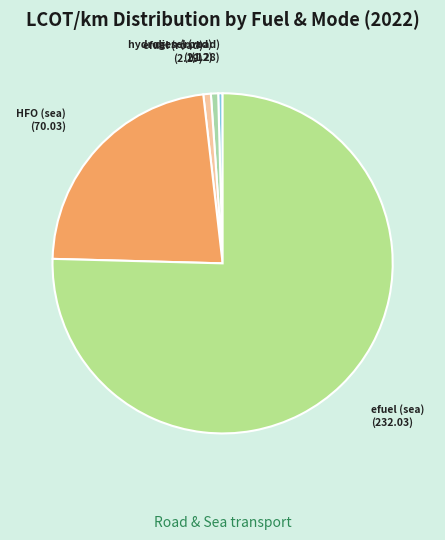

Count the number of slices in the pie.

5